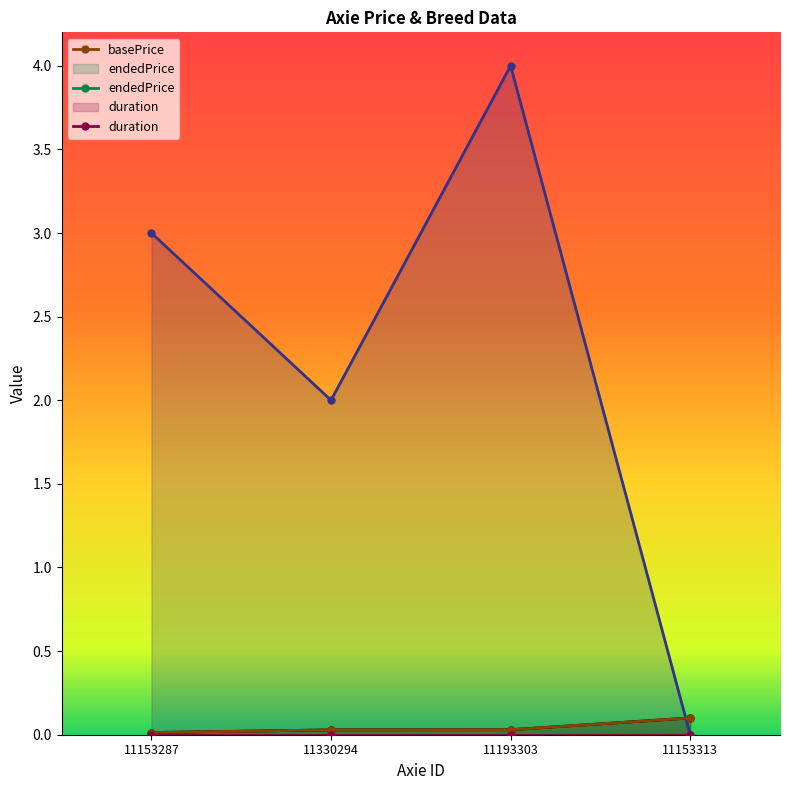

At which category is the sum across all series the highest?

11193303